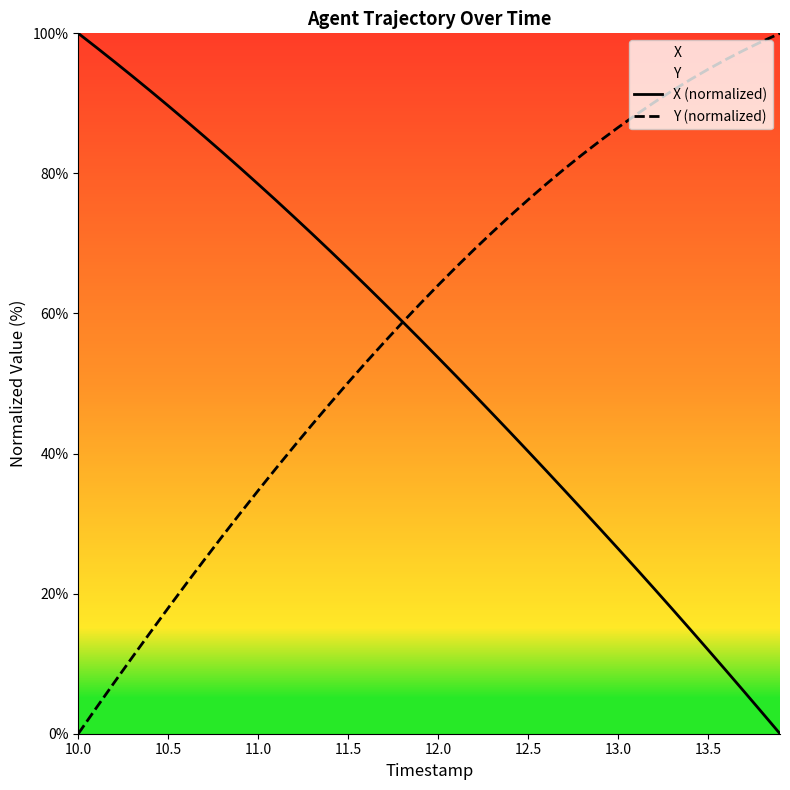

Where does the Y (normalized) series first go above 64?

12.0